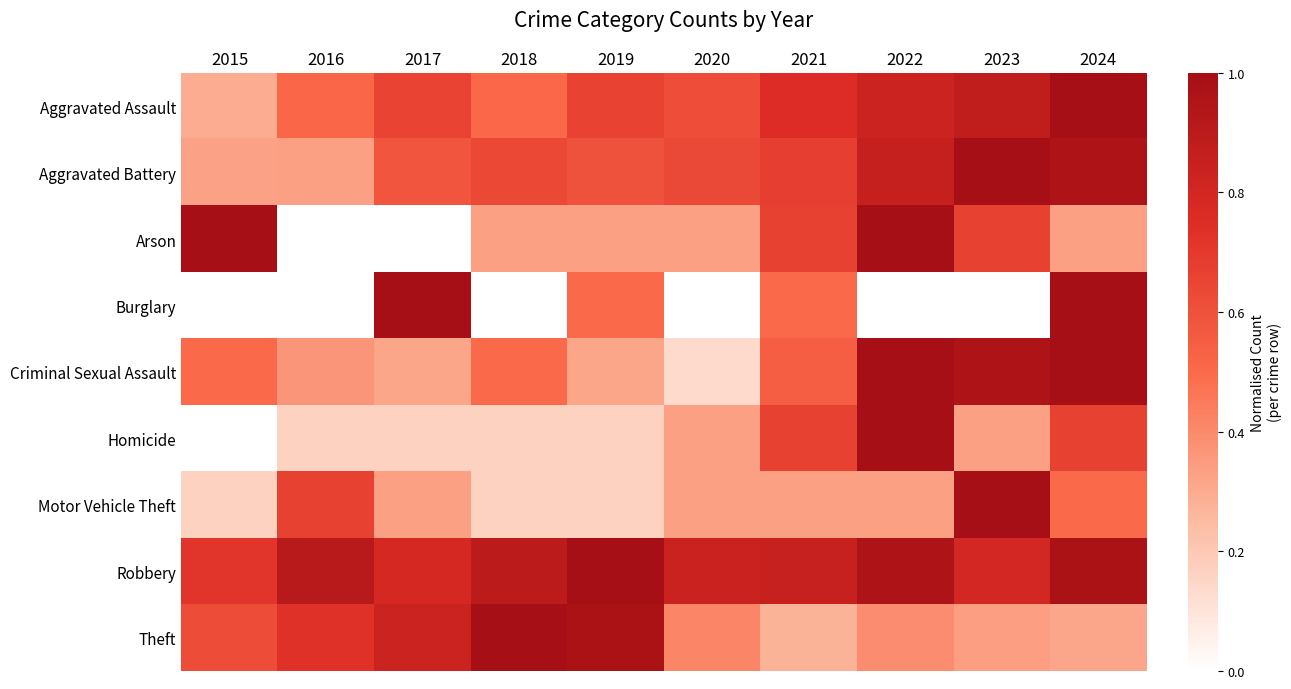

Which series has the largest total across all categories?

Robbery